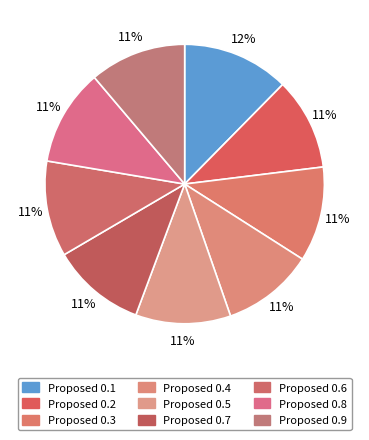

Rank the categories by value from highest to lowest.

0.1, 0.9, 0.8, 0.6, 0.5, 0.3, 0.7, 0.2, 0.4